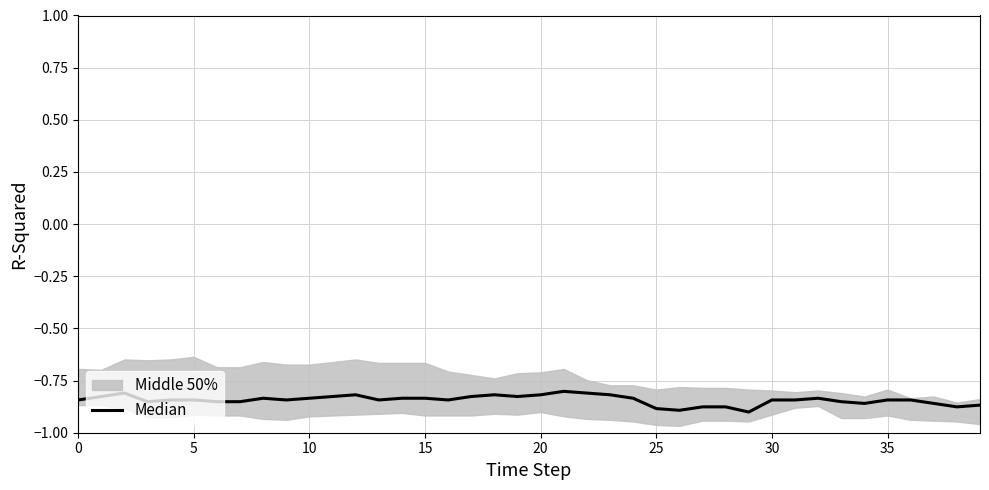

What is the value of the 18th point from the left?

-0.8